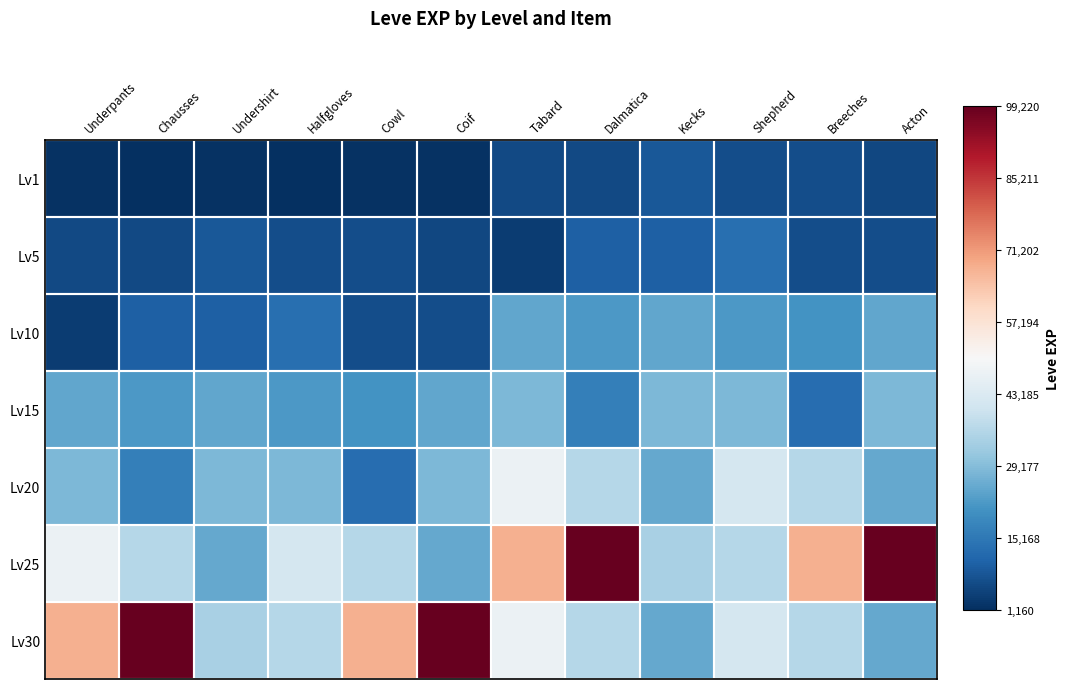

Between Kecks and Shepherd, which is larger?

Kecks